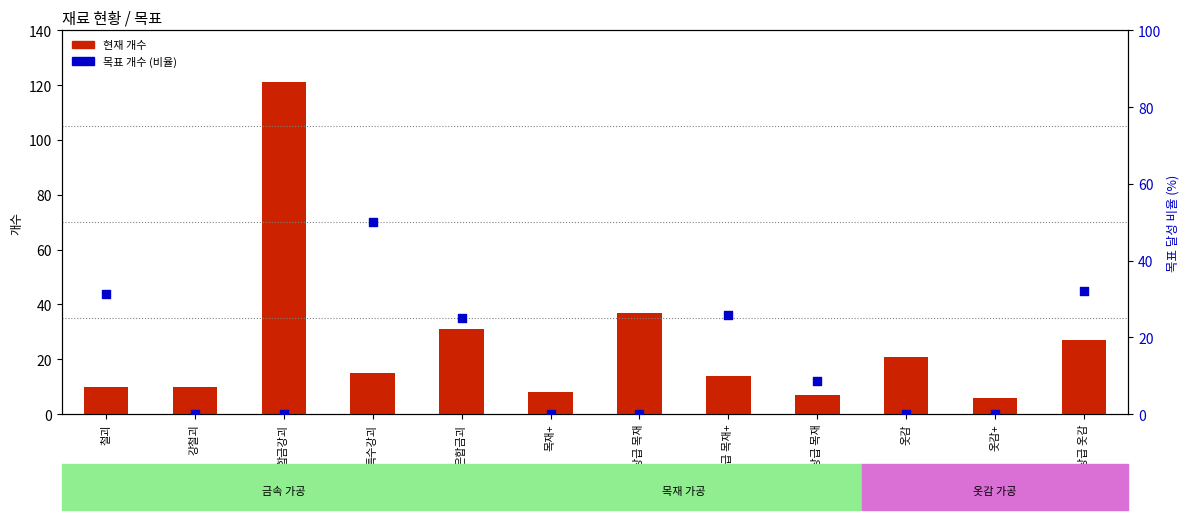

Which series has the widest spread of Y values?

현재 개수